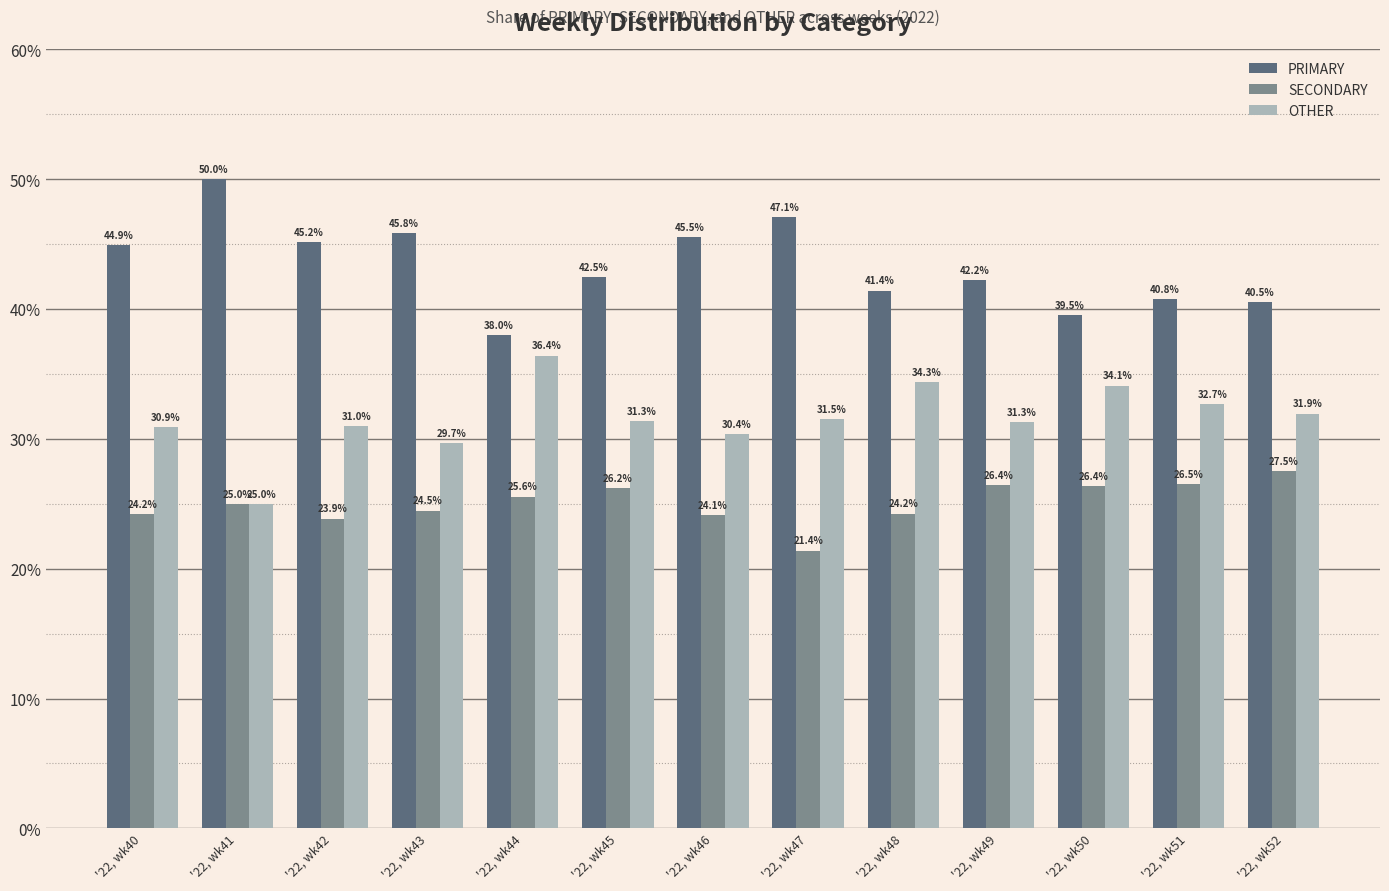

What is the difference between the highest and lowest values at '22, wk48?

17.2